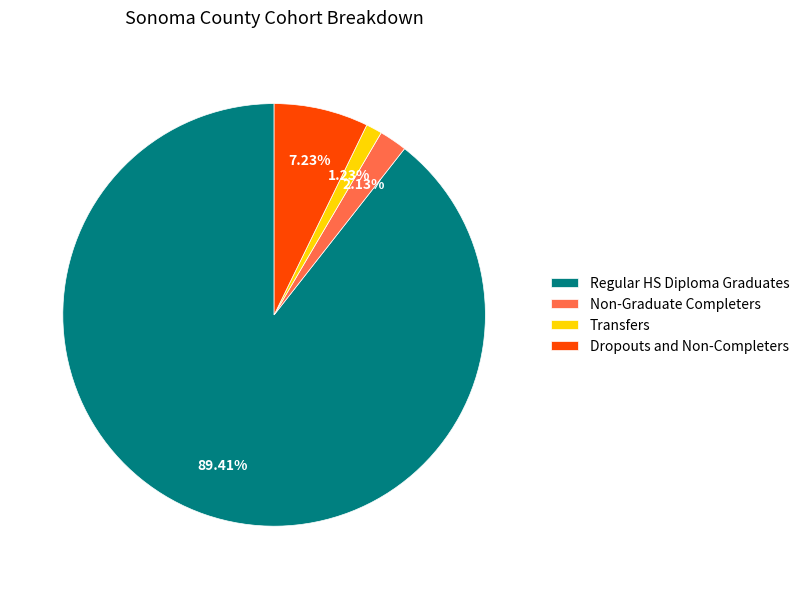

What is the largest slice in the pie chart?

Regular HS Diploma Graduates